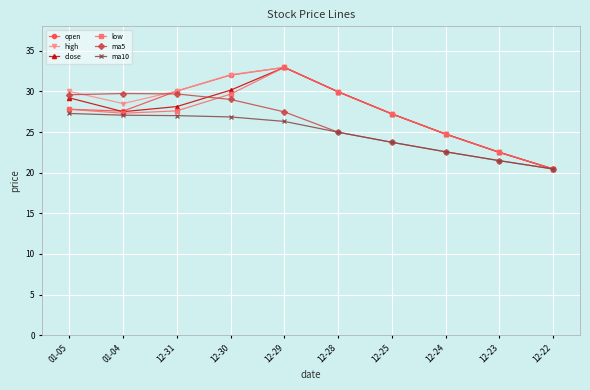

How many values in the ma10 series exceed 26?

5